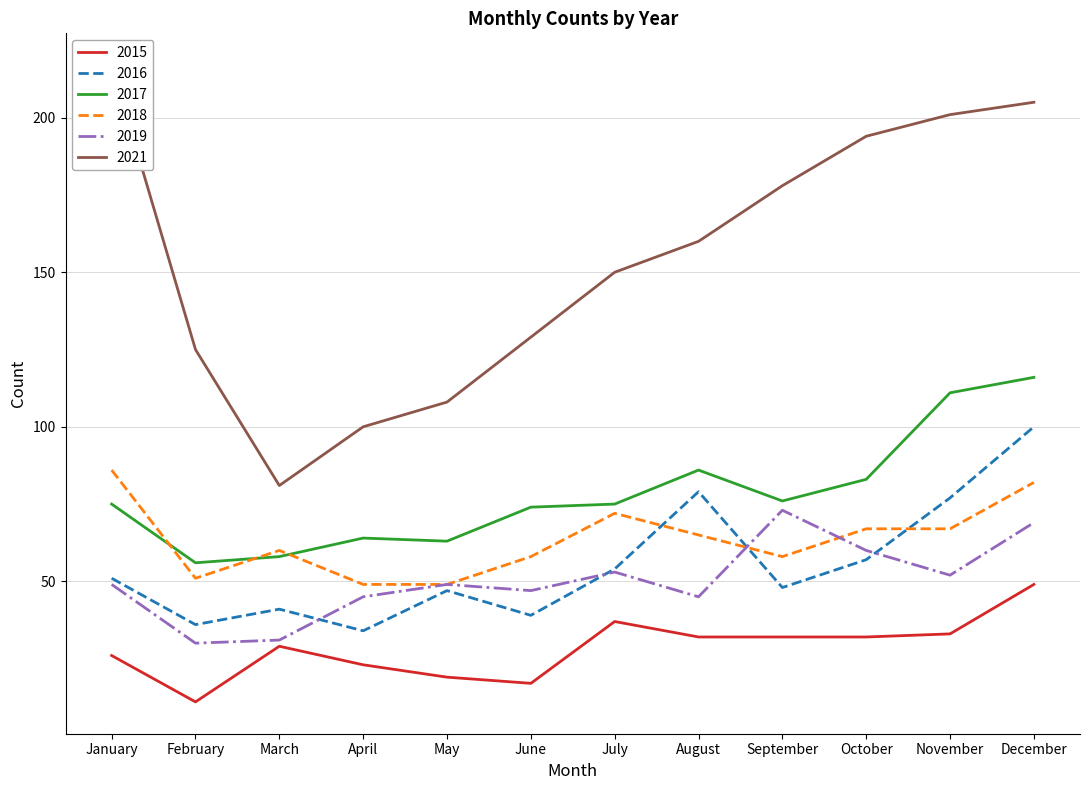

List the labels in order of 2018 value, largest first.

January, December, July, October, November, August, March, June, September, February, April, May